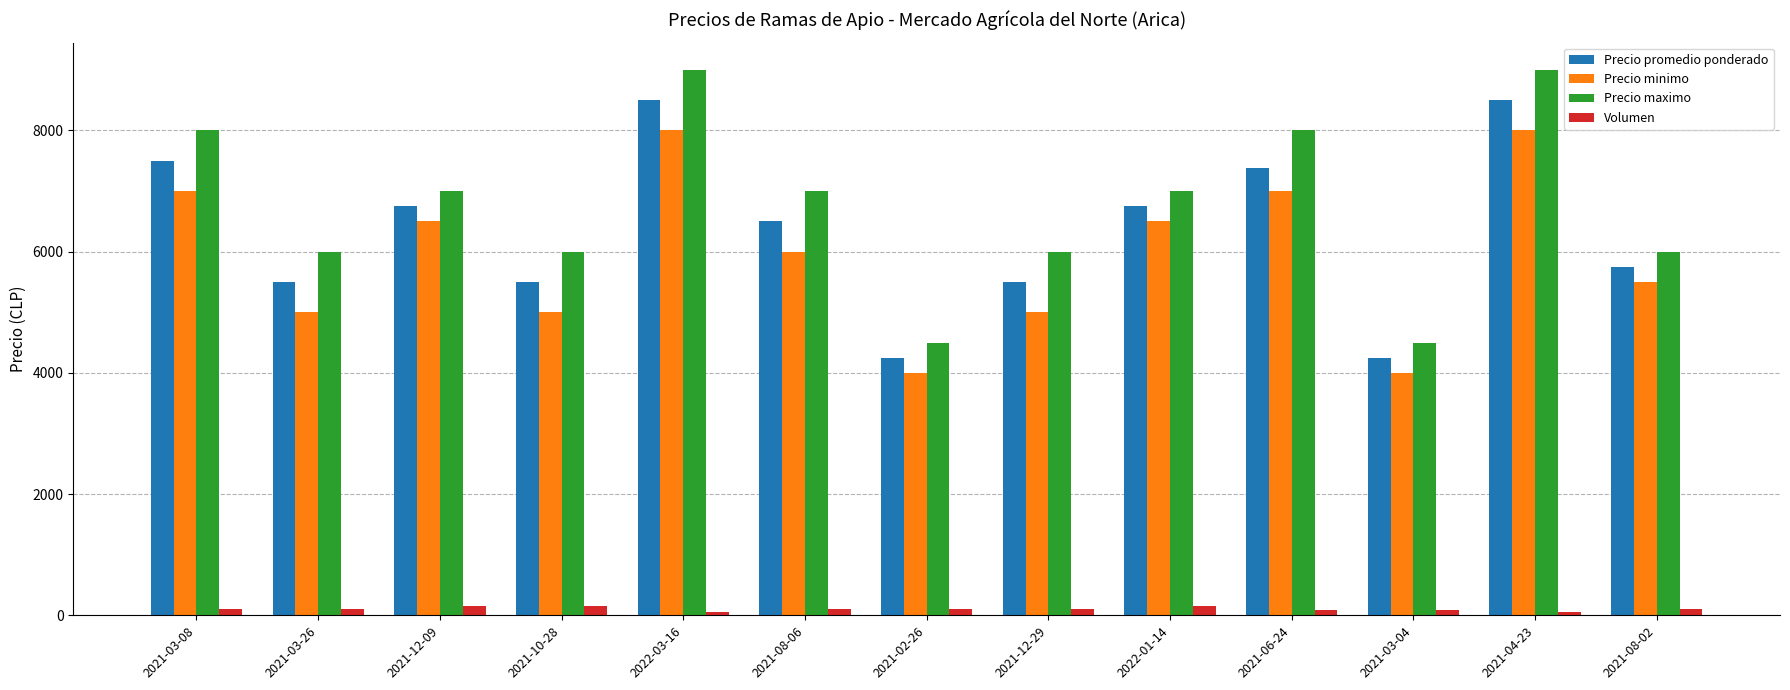

How many Precio minimo values are between 5000 and 7000?

9